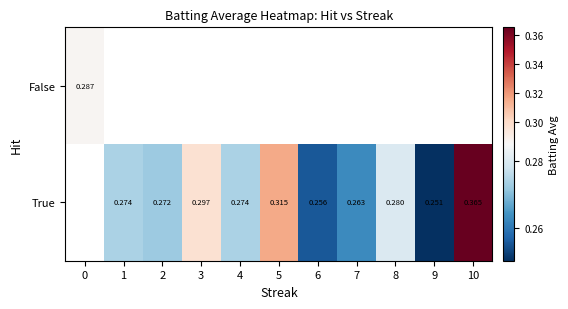

Which category has the highest value across all series?

10